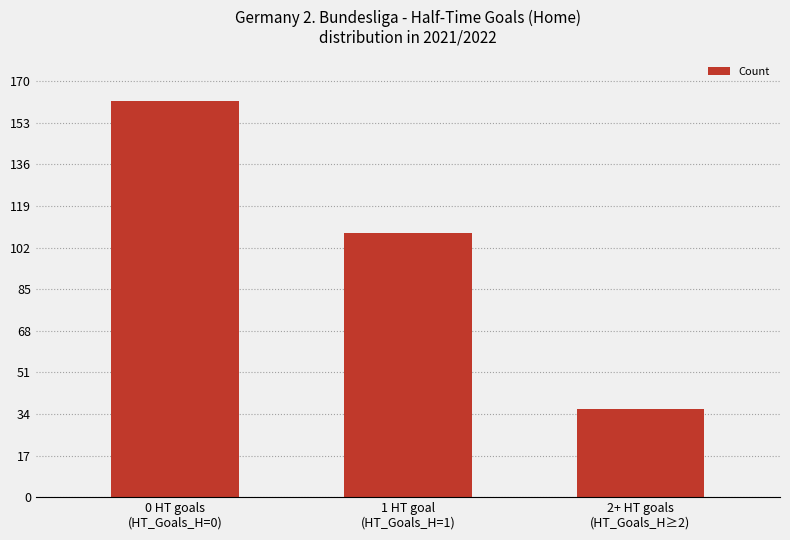

Read the value at 2+ HT goals
(HT_Goals_H≥2).

36